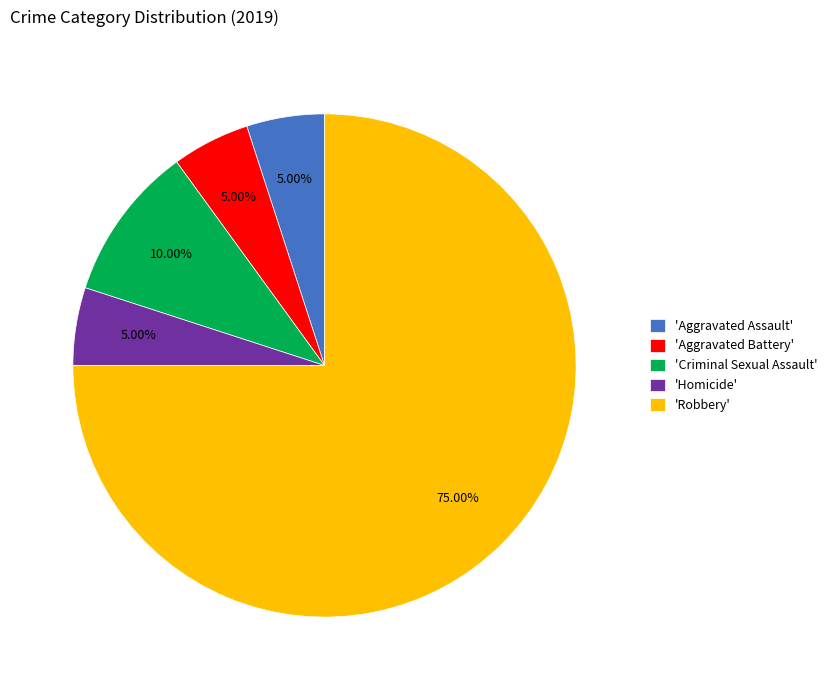

What is the largest slice in the pie chart?

'Robbery'